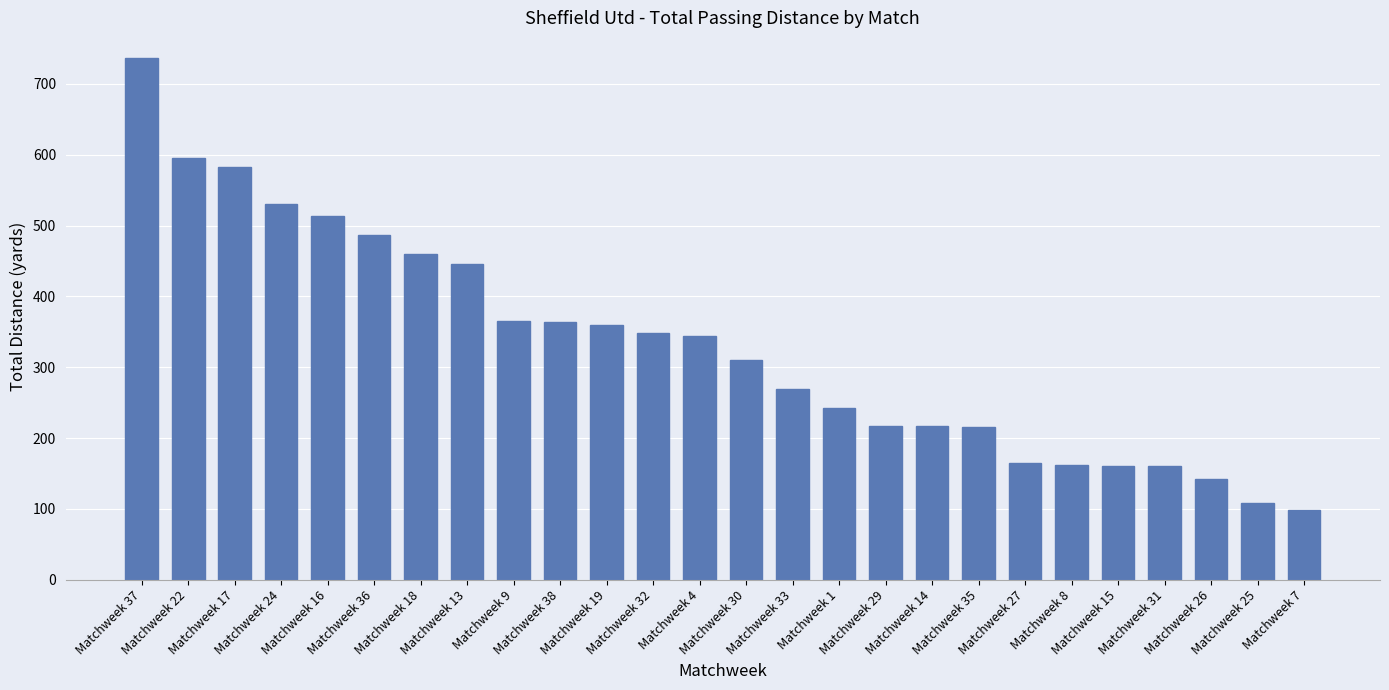

What is the change in value from Matchweek 16 to Matchweek 15?

-353